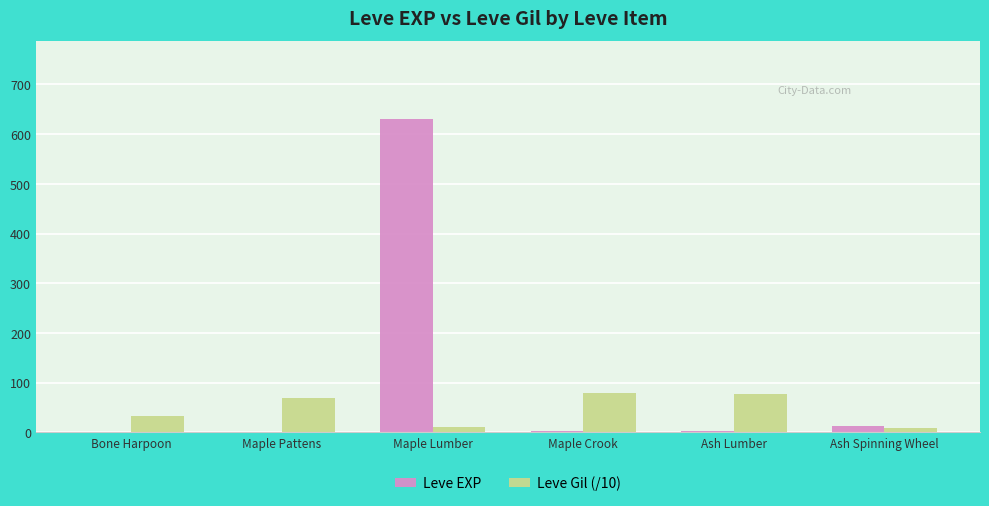

Which series has the largest range (max minus min)?

Leve EXP